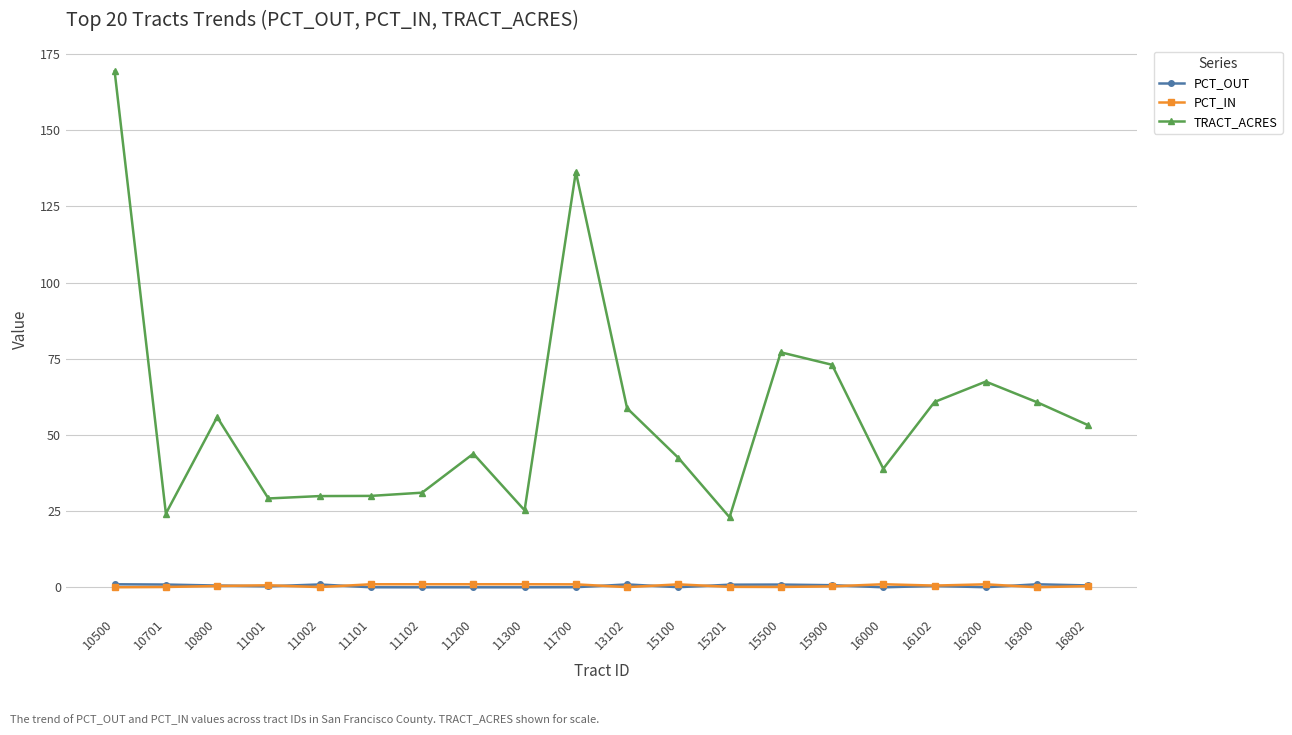

How many data points in TRACT_ACRES are less than 53?

10